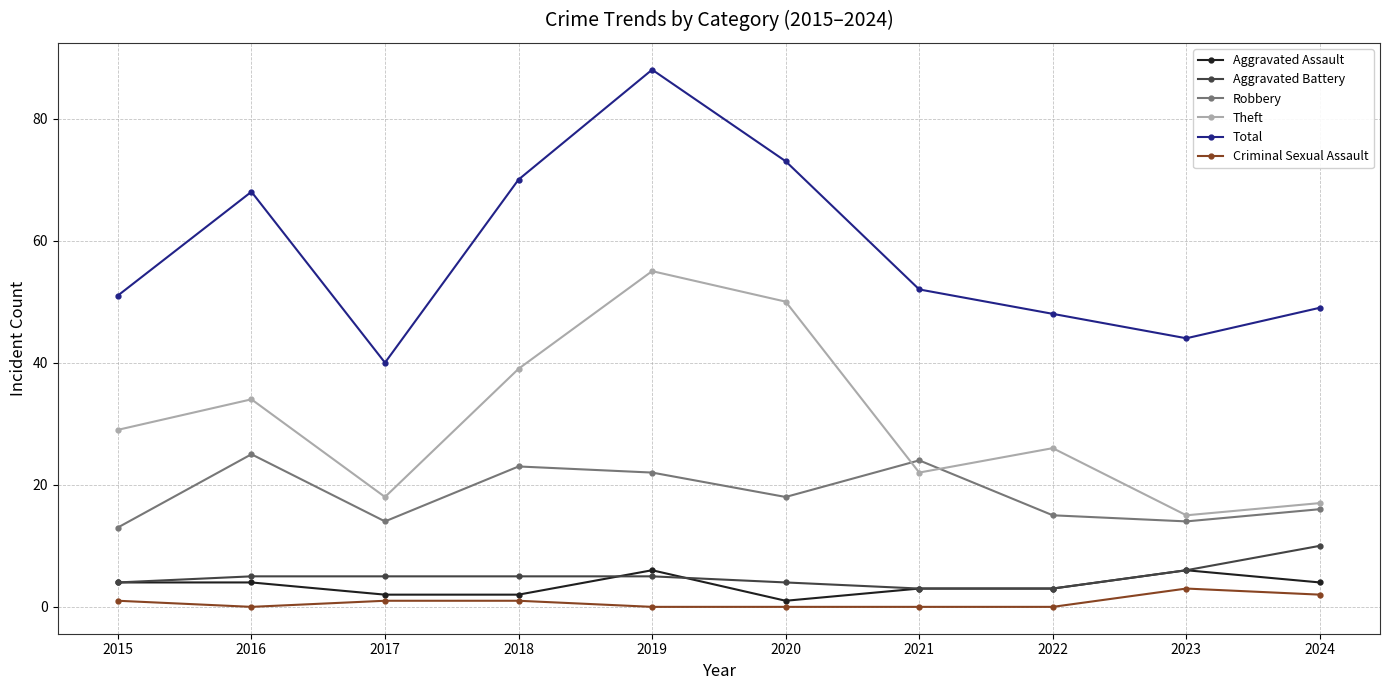

Which series has the largest range (max minus min)?

Total